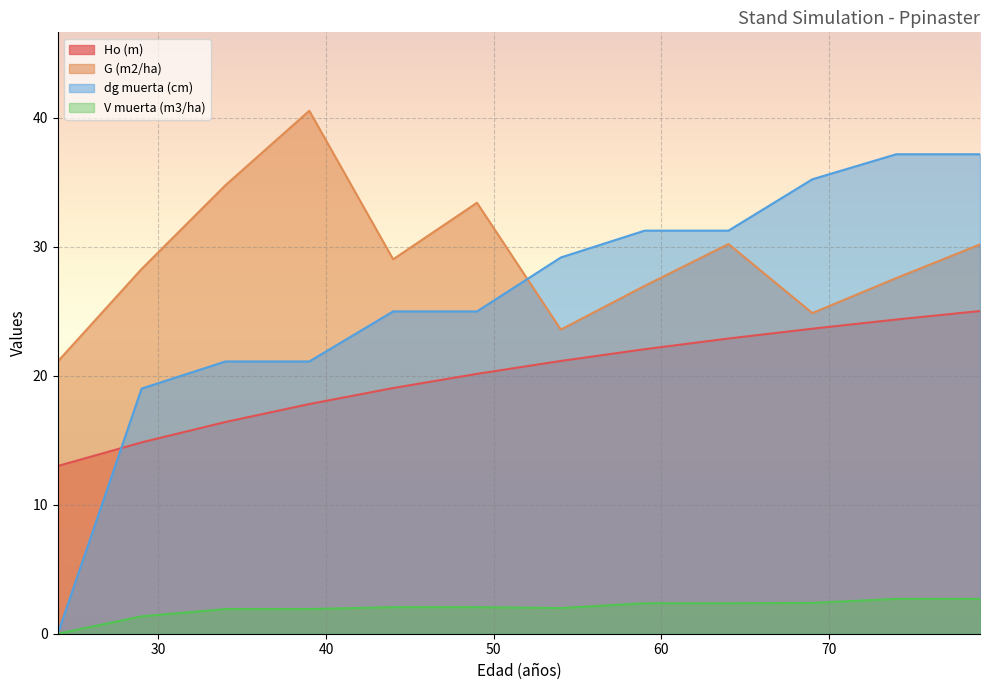

Reading left to right, extract all data points from this chart.

Ho (m): 13.0	14.8	16.4	17.8	19.0	20.1	21.1	22.1	22.9	23.6	24.4	25.0
G (m2/ha): 21.1	28.3	34.8	40.5	29.0	33.4	23.6	27.0	30.2	24.9	27.6	30.2
dg muerta (cm): 0.0	19.0	21.1	21.1	25.0	25.0	29.2	31.2	31.2	35.2	37.2	37.2
V muerta (m3/ha): 0.0	1.4	1.9	1.9	2.1	2.1	2.0	2.4	2.4	2.4	2.7	2.7